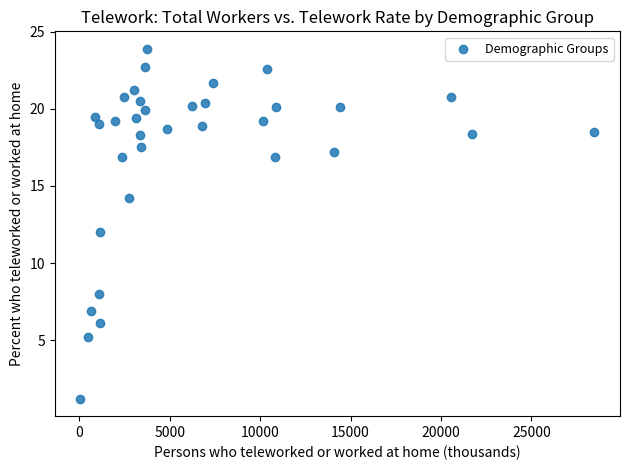

What is the range of X values (max minus min)?

28415.0